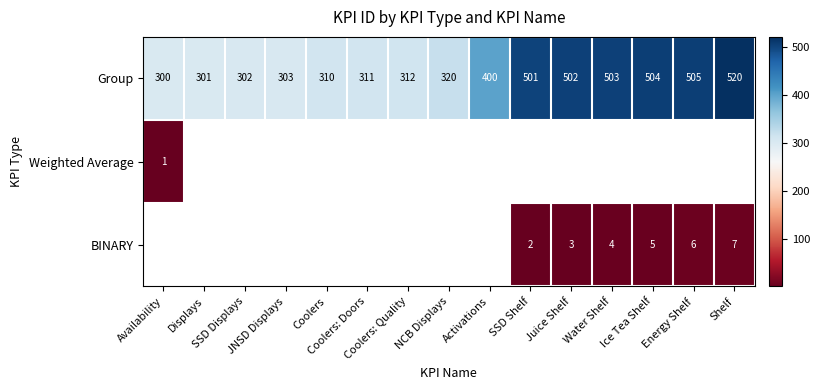

What is the difference between the maximum and minimum values in the Group series?

220